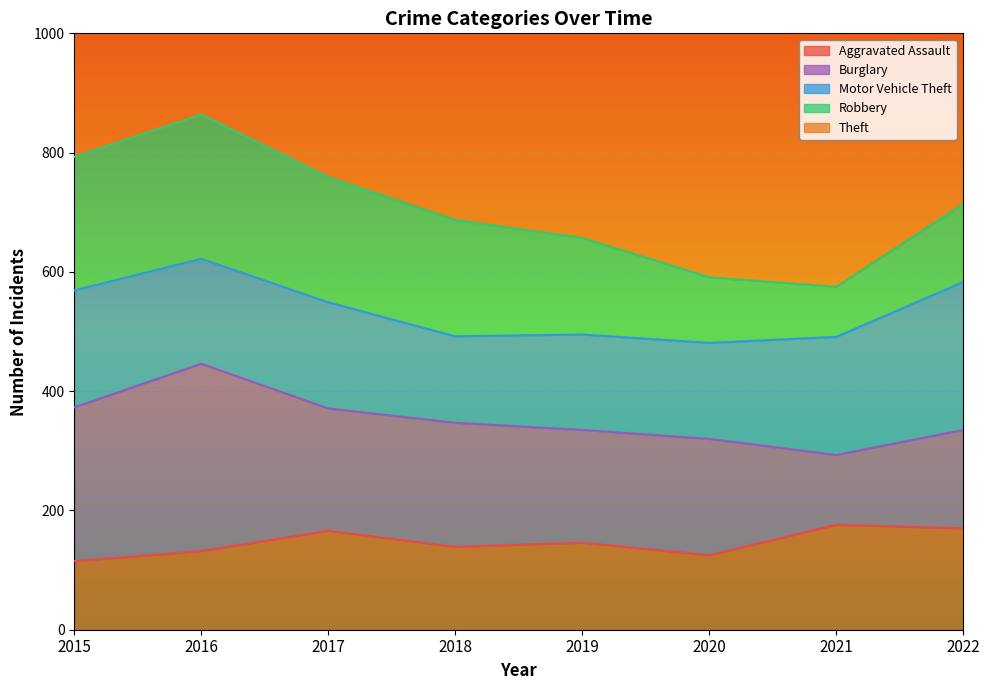

At how many categories does at least one series exceed 820?

3